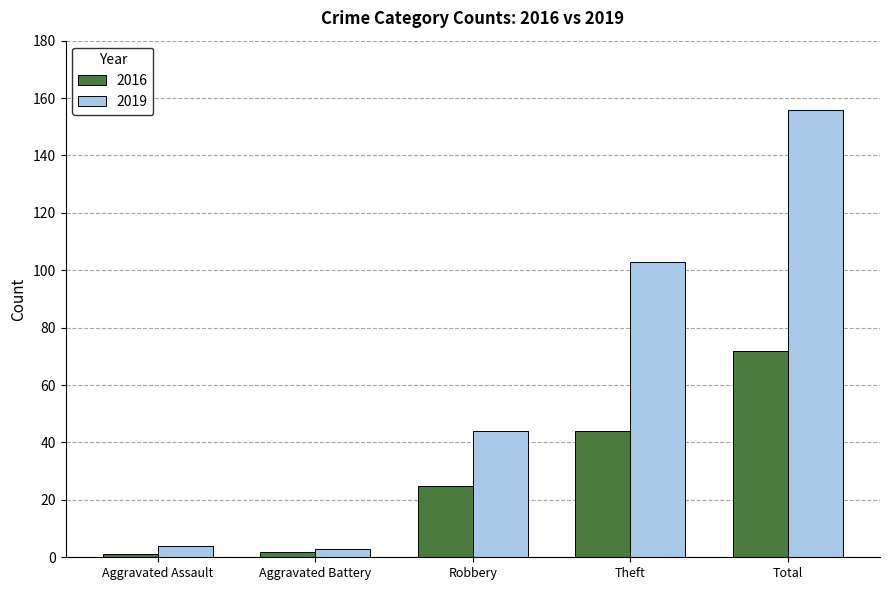

What is the sum of all 2019 values?

310